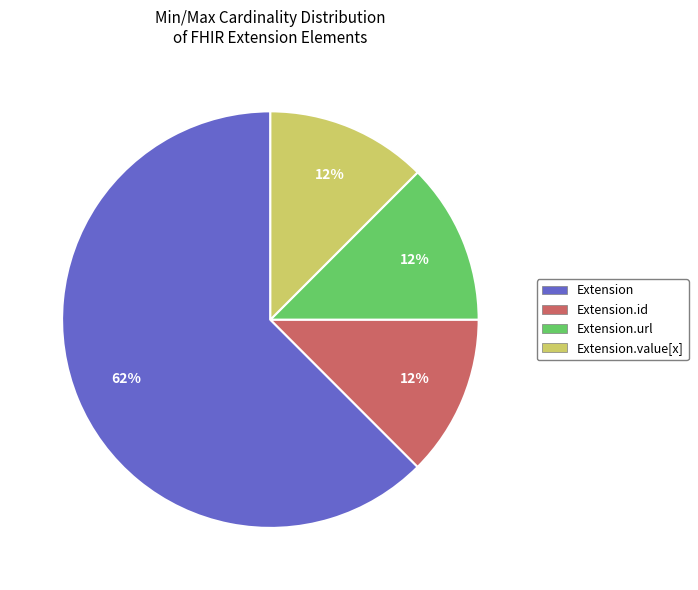

Does any single category account for the majority?

Yes